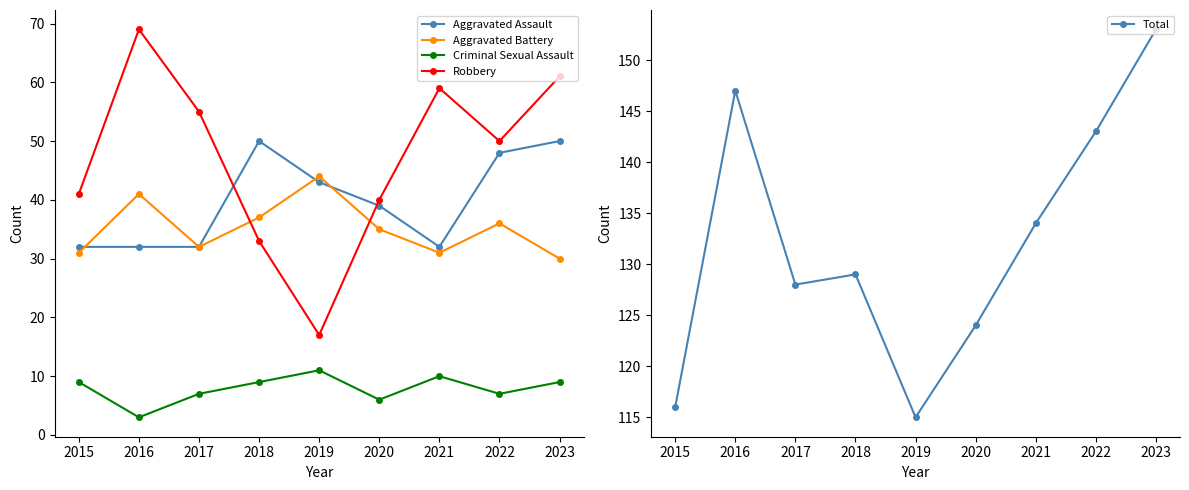

Does the chart have visible grid lines?

No